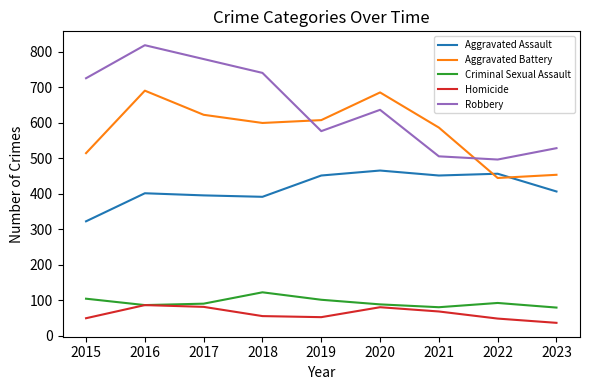

Is the value of Criminal Sexual Assault at 2023 greater than the value of Homicide at 2022?

Yes